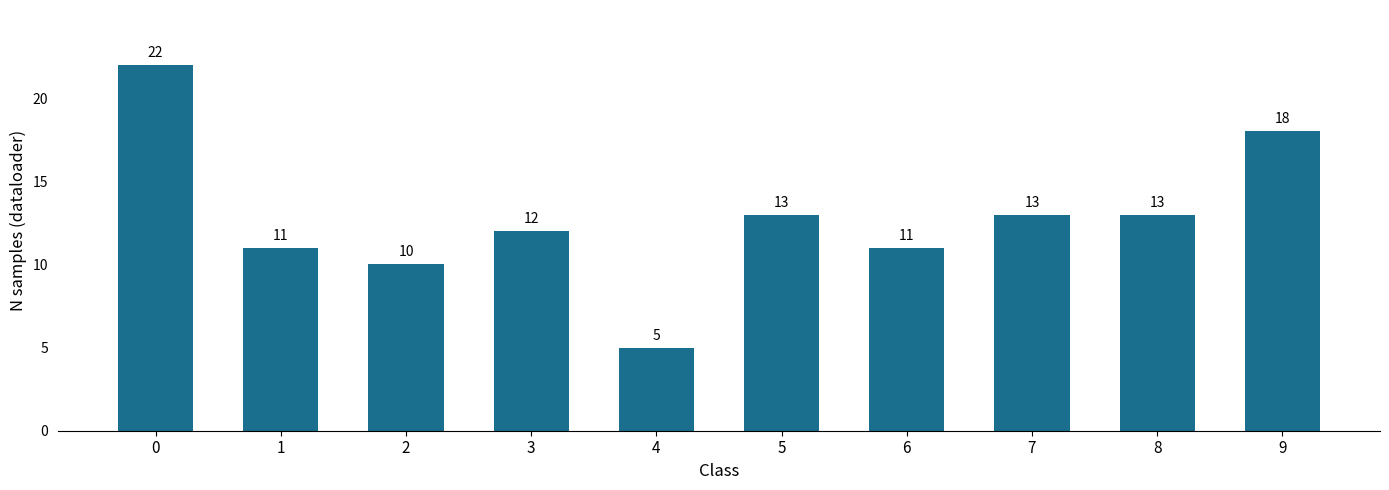

What is the change in value from 0 to 8?

-9